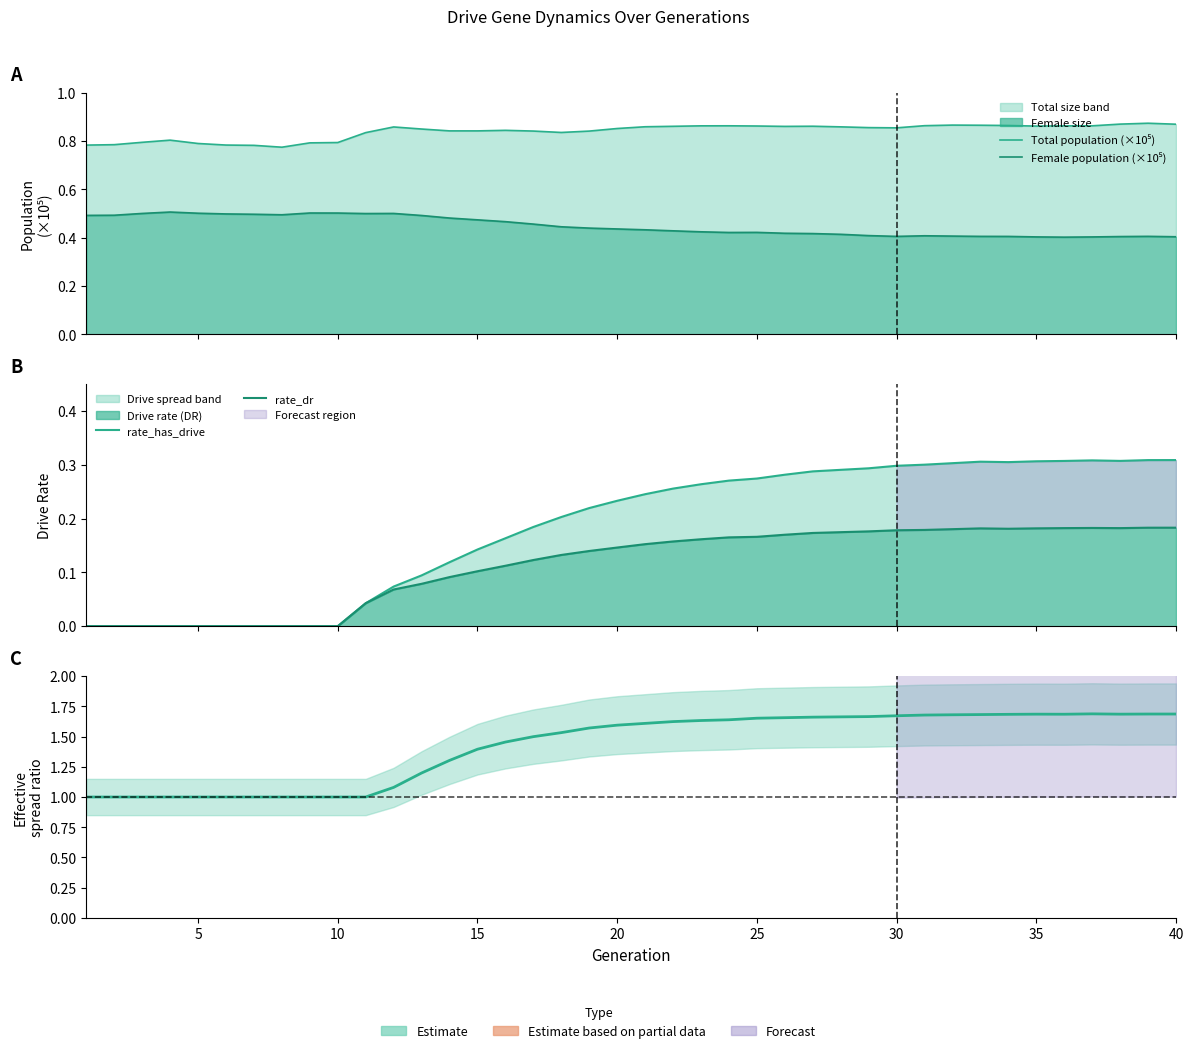

True or false: rate_dr and rate_has_drive cross at least once.

False